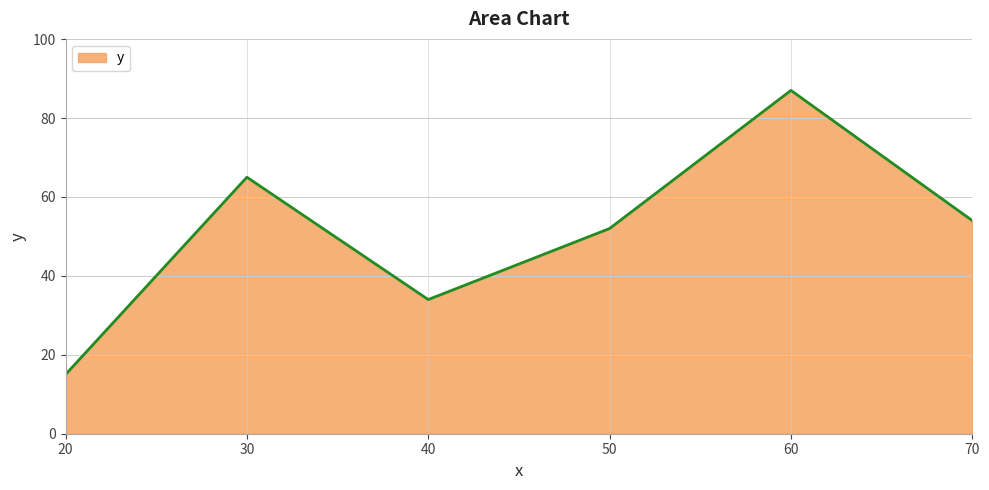

What is the value of the 4th point from the left?

52